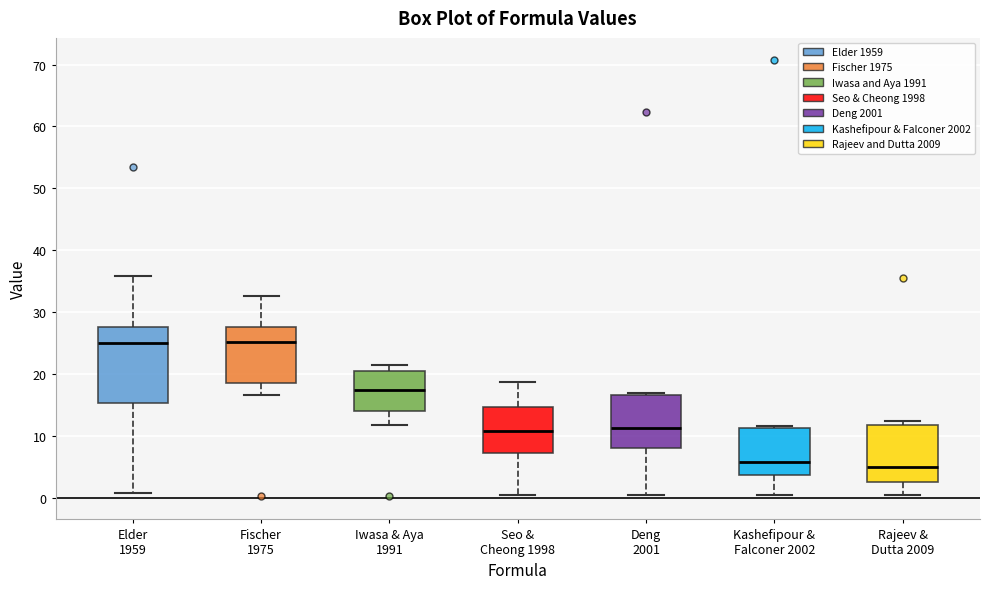

Reading left to right, transcribe this box plot: for each box, give where its median line is, the range the box spans, and where its two whiskers end, as read against the y-axis. The values are not printed on the chart, so give them approximately, as read against the axis.

Elder 1959: median 25, box 15 to 28, whiskers 1 to 36
Fischer 1975: median 25, box 18 to 28, whiskers 17 to 33
Iwasa & Aya 1991: median 17, box 14 to 20, whiskers 12 to 21
Seo & Cheong 1998: median 11, box 7 to 15, whiskers 0 to 19
Deng 2001: median 11, box 8 to 17, whiskers 0 to 17 (just above the box's upper edge)
Kashefipour & Falconer 2002: median 6, box 4 to 11, whiskers 0 to 12
Rajeev & Dutta 2009: median 5, box 3 to 12, whiskers 0 to 12 (just above the box's upper edge)